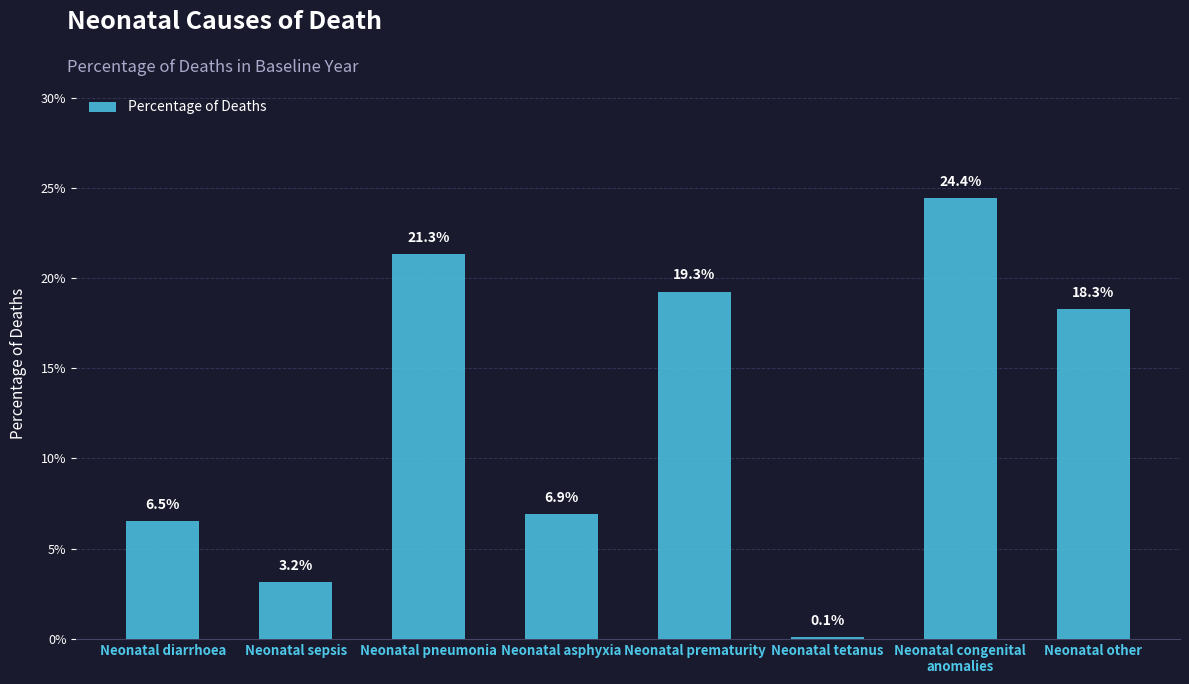

Are the bars horizontal?

No